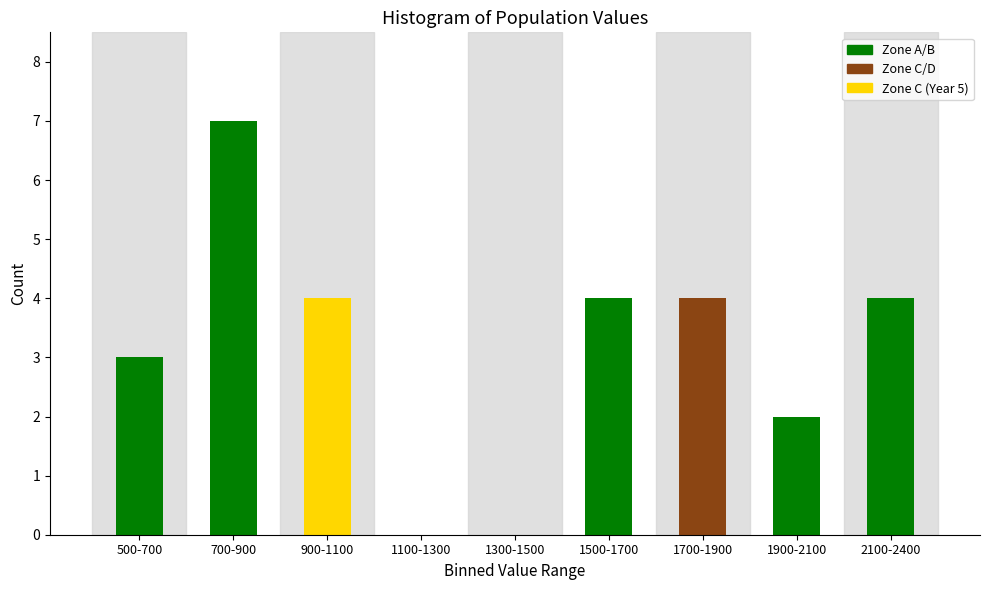

Reading left to right, extract all data points from this chart.

500-700=3	700-900=7	900-1100=4	1100-1300=0	1300-1500=0	1500-1700=4	1700-1900=4	1900-2100=2	2100-2400=4